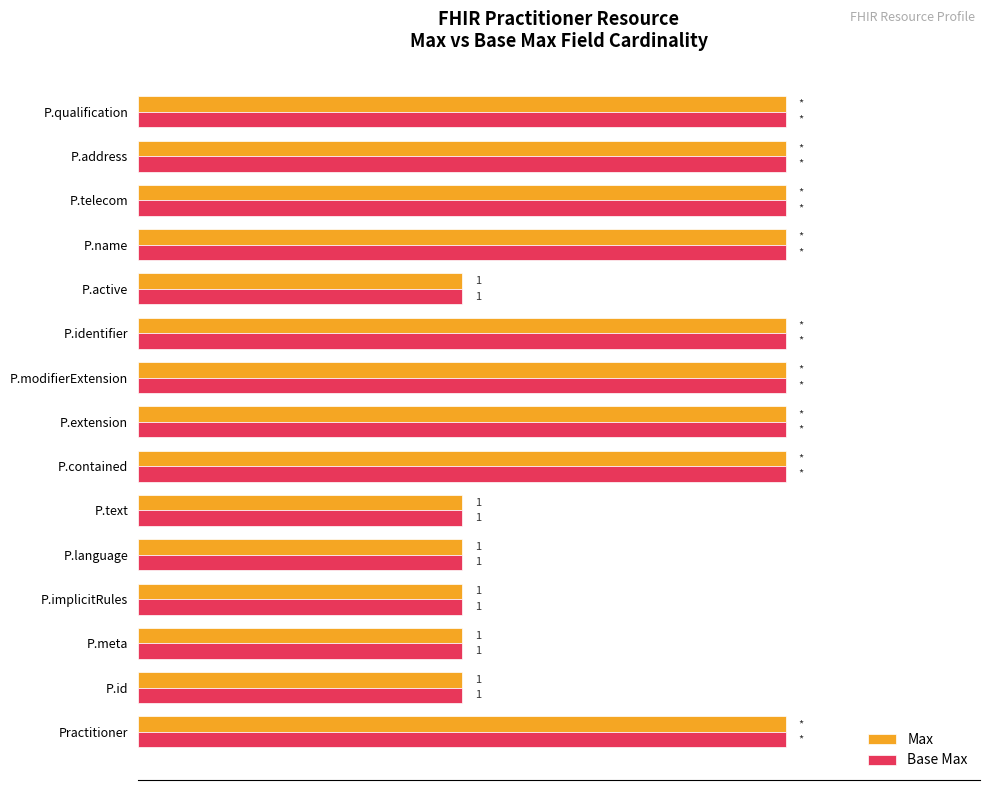

Reading left to right, extract all data points from this chart.

Max: 1.0	0.5	0.5	0.5	0.5	0.5	1.0	1.0	1.0	1.0	0.5	1.0	1.0	1.0	1.0
Base Max: 1.0	0.5	0.5	0.5	0.5	0.5	1.0	1.0	1.0	1.0	0.5	1.0	1.0	1.0	1.0